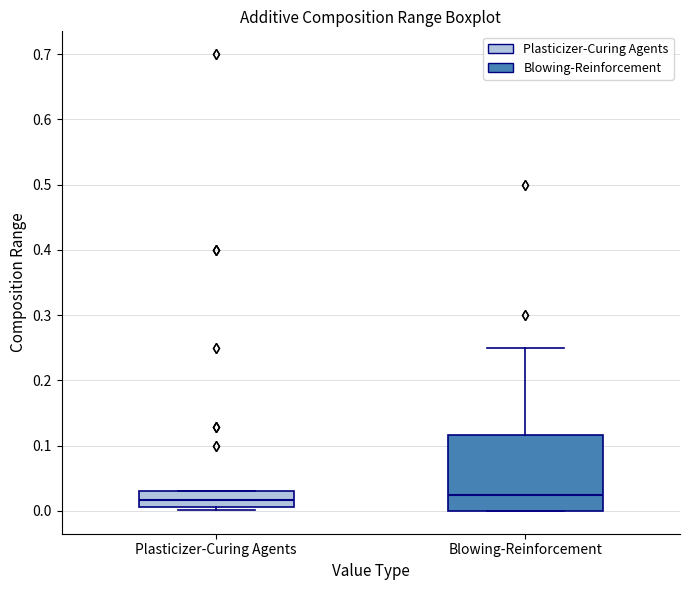

Reading left to right, transcribe this box plot: for each box, give where its median line is, the range the box spans, and where its two whiskers end, as read against the y-axis. The values are not printed on the chart, so give them approximately, as read against the axis.

Plasticizer-Curing Agents: median 0.02, box 0.01 to 0.03, whiskers 0.00 to 0.03
Blowing-Reinforcement: median 0.03, box 0.00 to 0.12, whiskers 0.00 to 0.25